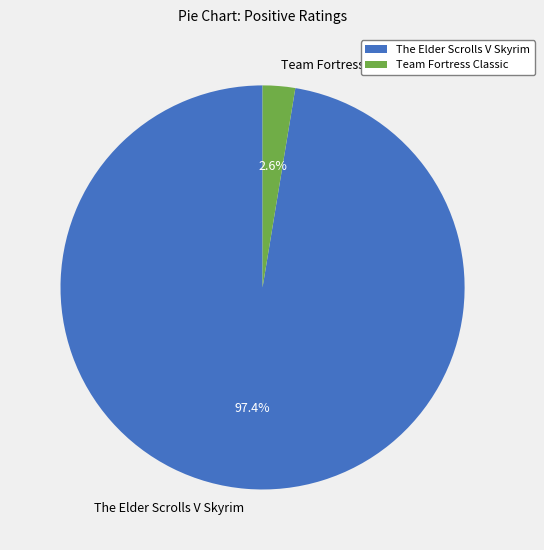

The The Elder Scrolls V Skyrim slice represents 97% of the pie. True or false?

True